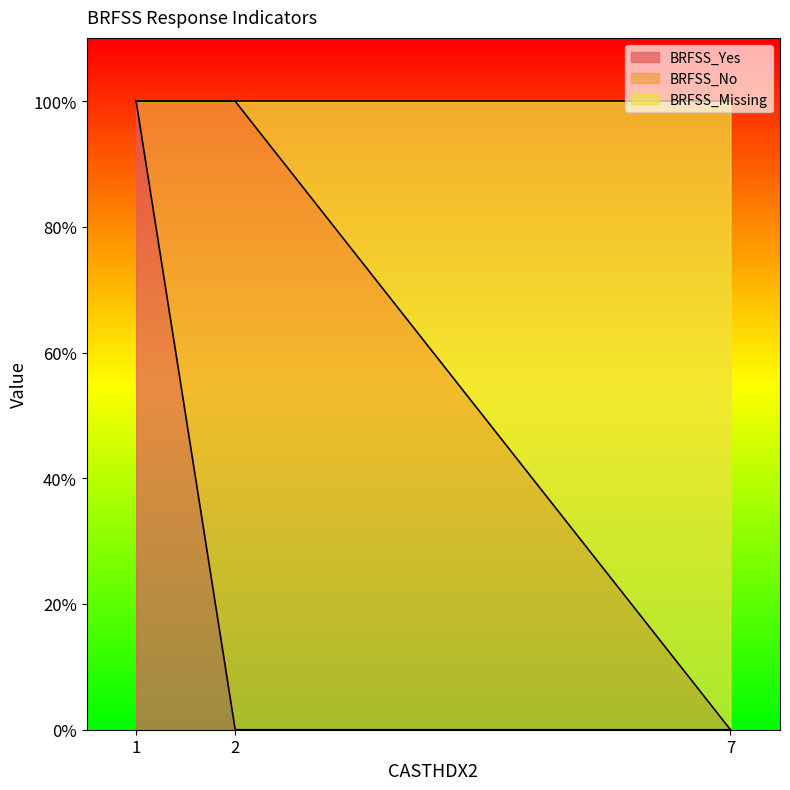

What are all the series names shown in the legend?

BRFSS_Yes, BRFSS_No, BRFSS_Missing